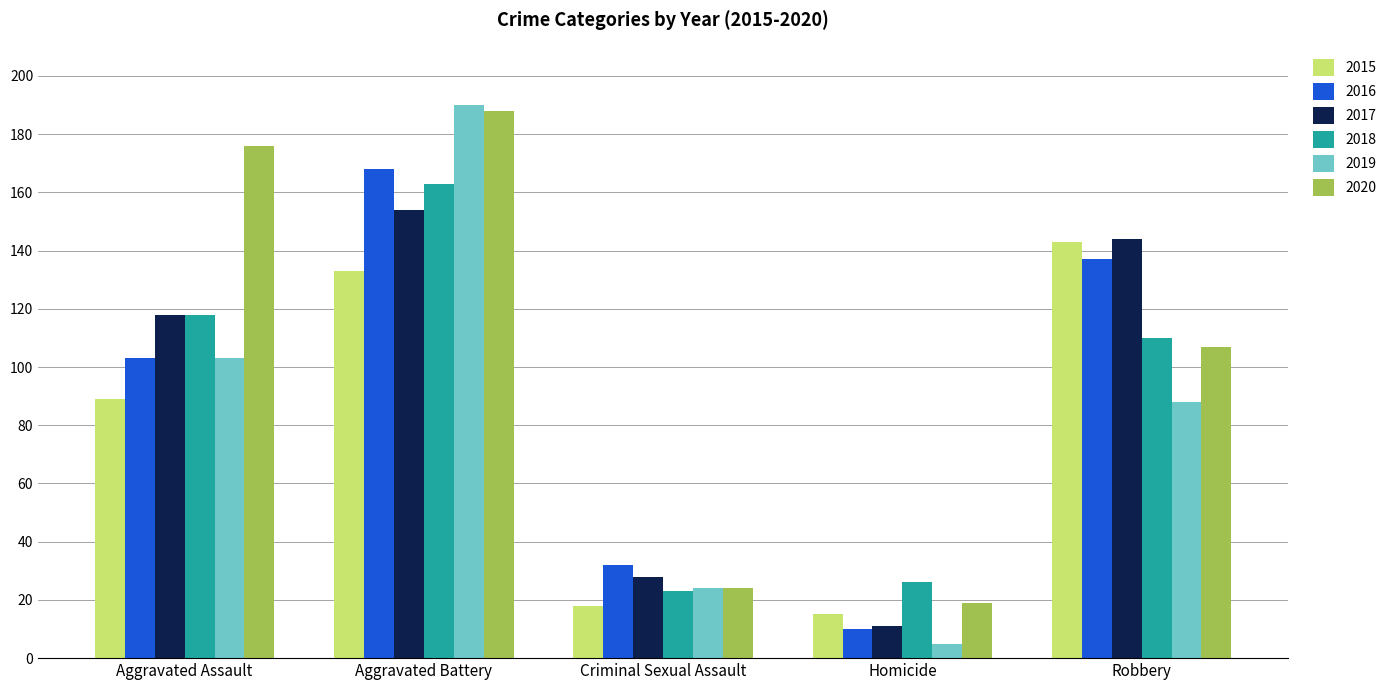

At which label is 2016 closest to 89?

Aggravated Assault